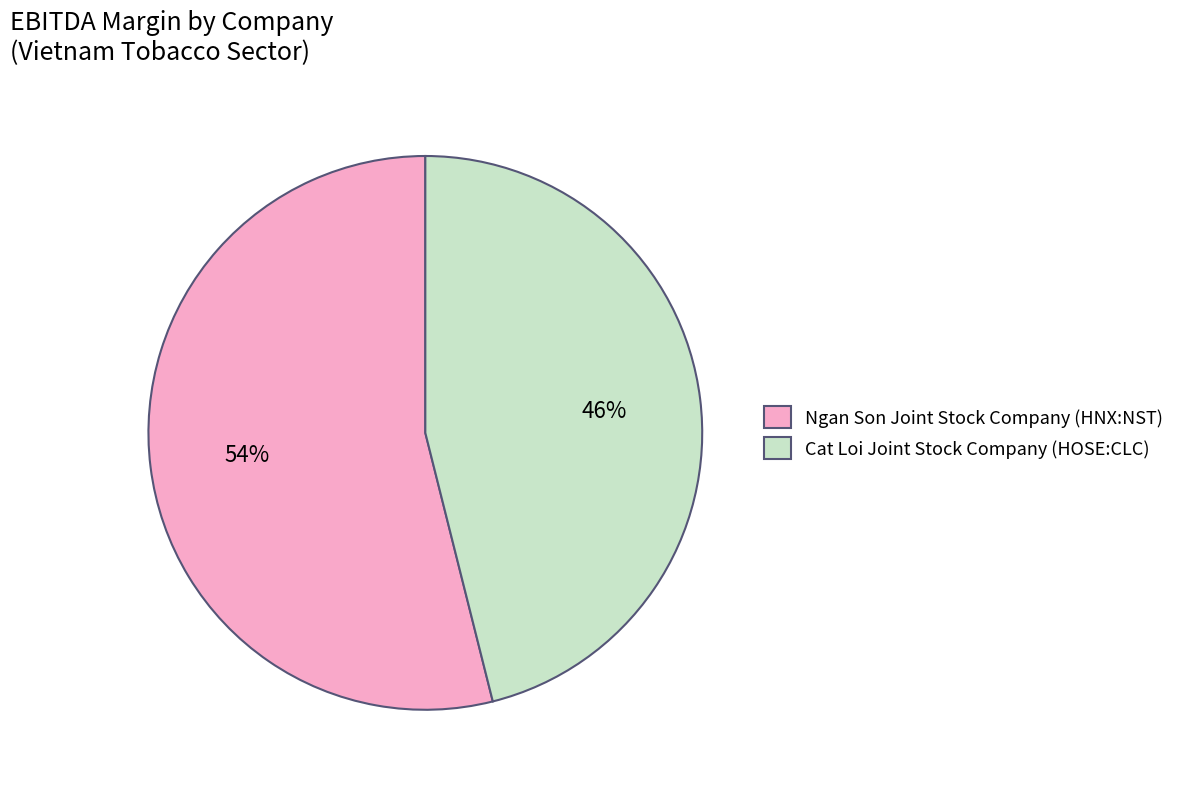

Is Ngan Son Joint Stock Company (HNX:NST) the majority of the pie?

Yes